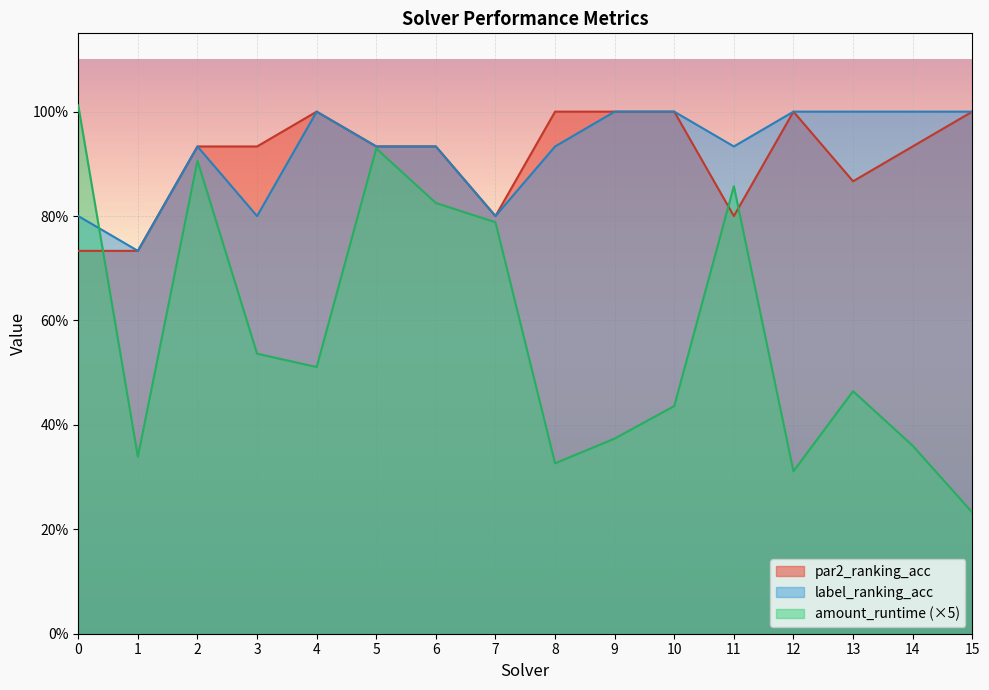

How many label_ranking_acc values are between 0 and 1?

16